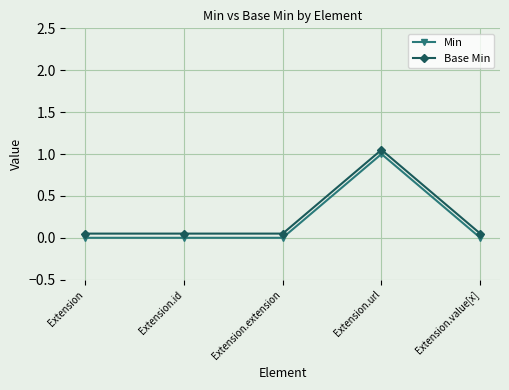

The Base Min series shows 0.1 at Extension.id. True or false?

True